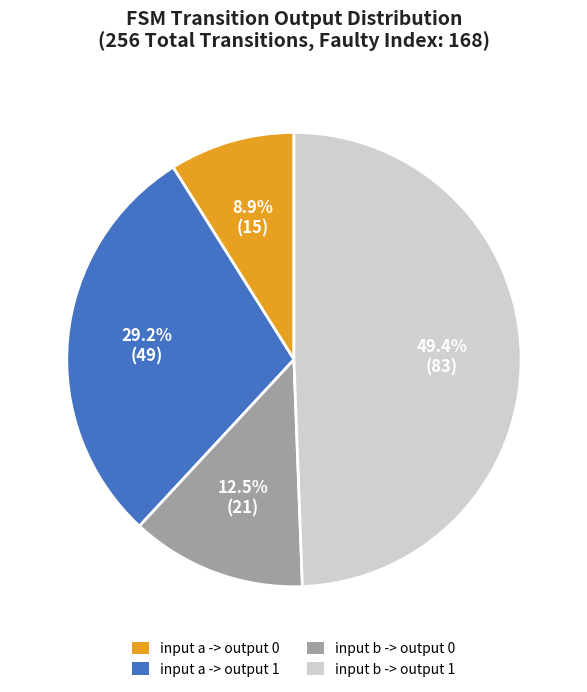

Is there a majority slice in this chart?

No